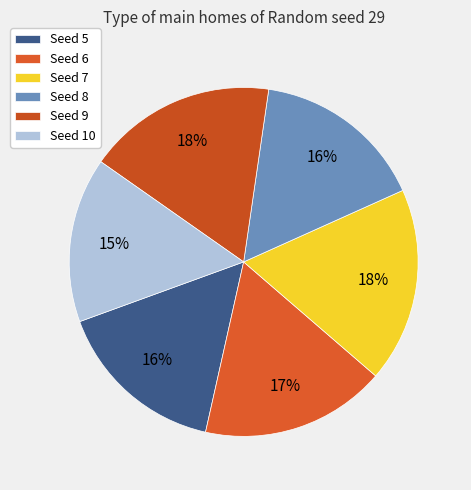

Rank the categories by value from highest to lowest.

7, 9, 6, 8, 5, 10